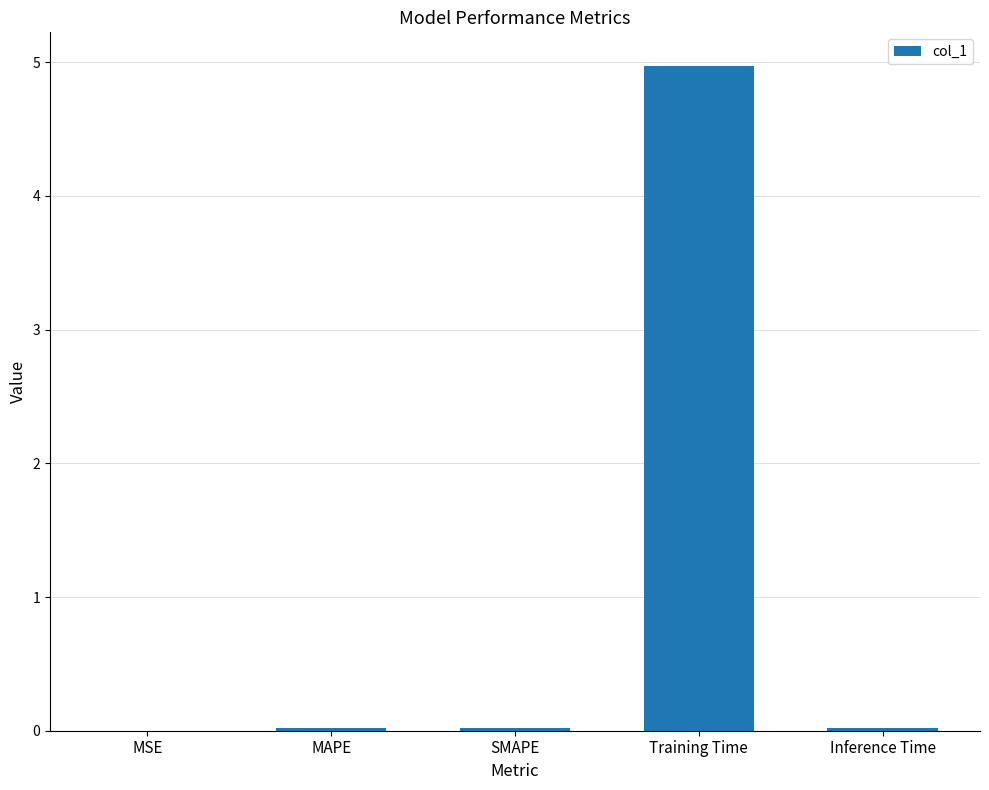

True or false: the data shows 5.0 at Training Time.

True